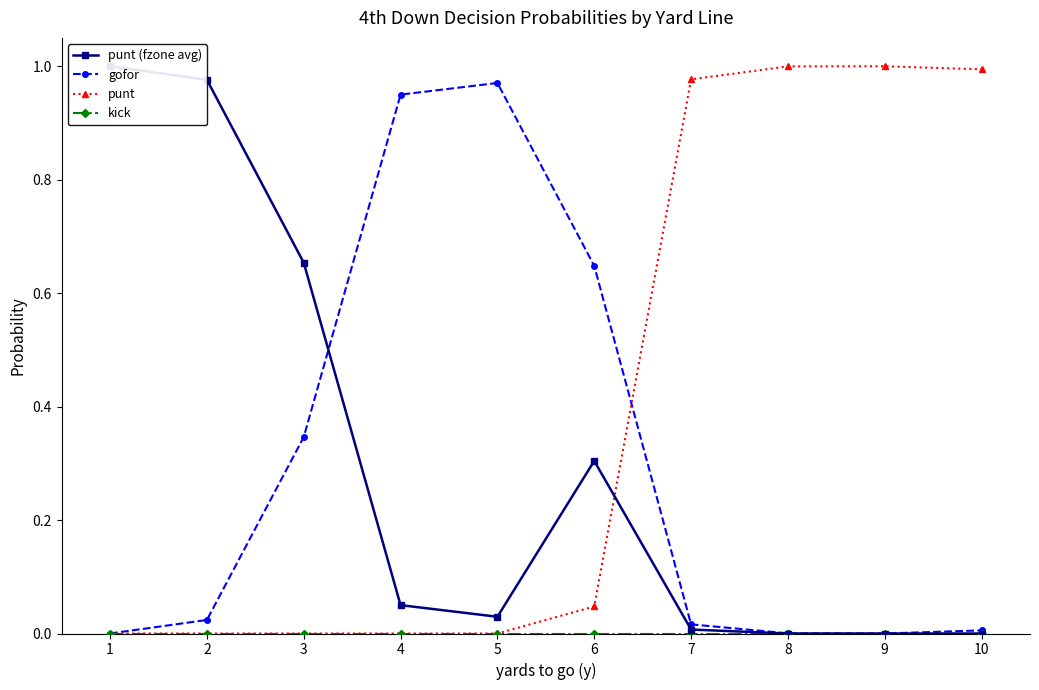

What are all the series names shown in the legend?

punt (fzone avg), gofor, punt, kick